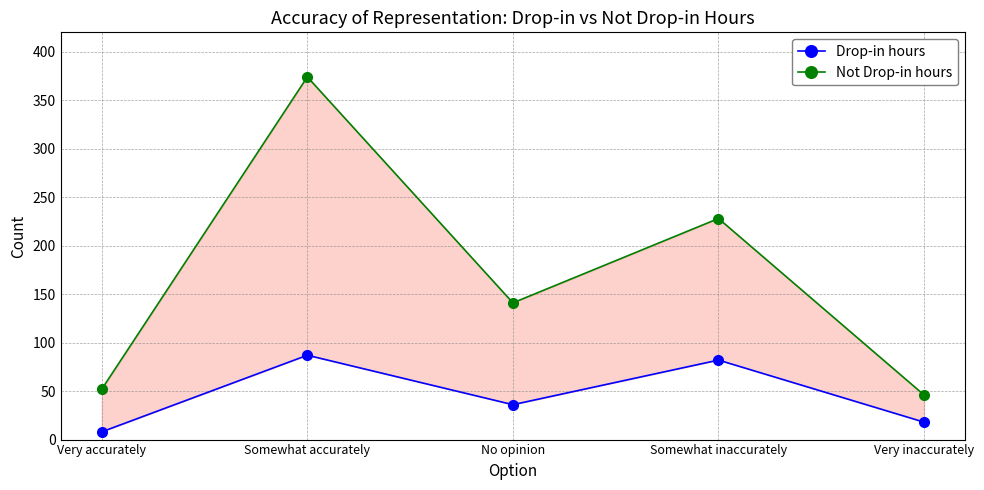

How many lines are shown in the chart?

2